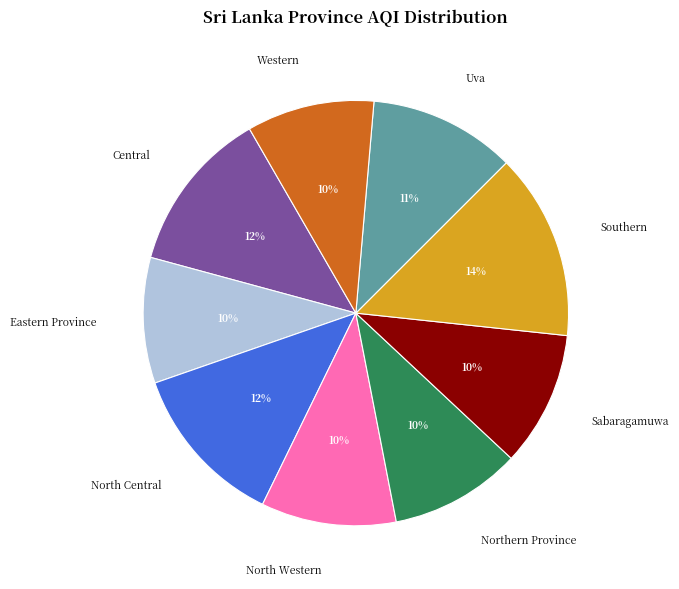

To the nearest percent, what portion does North Central represent?

12%